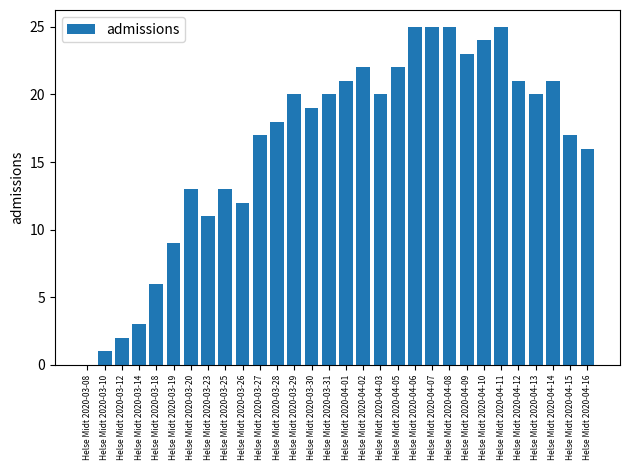

Reading left to right, what are all the values shown in this chart?

Helse Midt 2020-03-08=0	Helse Midt 2020-03-10=1	Helse Midt 2020-03-12=2	Helse Midt 2020-03-14=3	Helse Midt 2020-03-18=6	Helse Midt 2020-03-19=9	Helse Midt 2020-03-20=13	Helse Midt 2020-03-23=11	Helse Midt 2020-03-25=13	Helse Midt 2020-03-26=12	Helse Midt 2020-03-27=17	Helse Midt 2020-03-28=18	Helse Midt 2020-03-29=20	Helse Midt 2020-03-30=19	Helse Midt 2020-03-31=20	Helse Midt 2020-04-01=21	Helse Midt 2020-04-02=22	Helse Midt 2020-04-03=20	Helse Midt 2020-04-05=22	Helse Midt 2020-04-06=25	Helse Midt 2020-04-07=25	Helse Midt 2020-04-08=25	Helse Midt 2020-04-09=23	Helse Midt 2020-04-10=24	Helse Midt 2020-04-11=25	Helse Midt 2020-04-12=21	Helse Midt 2020-04-13=20	Helse Midt 2020-04-14=21	Helse Midt 2020-04-15=17	Helse Midt 2020-04-16=16